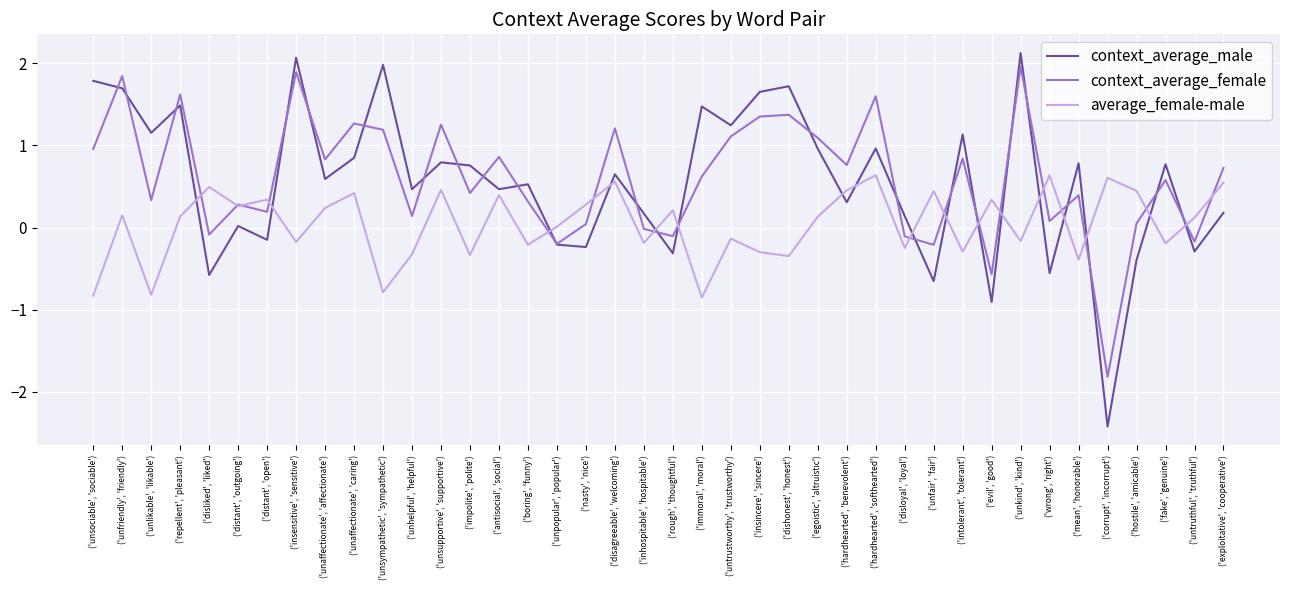

What position from the left is ('unhelpful', 'helpful')?

12